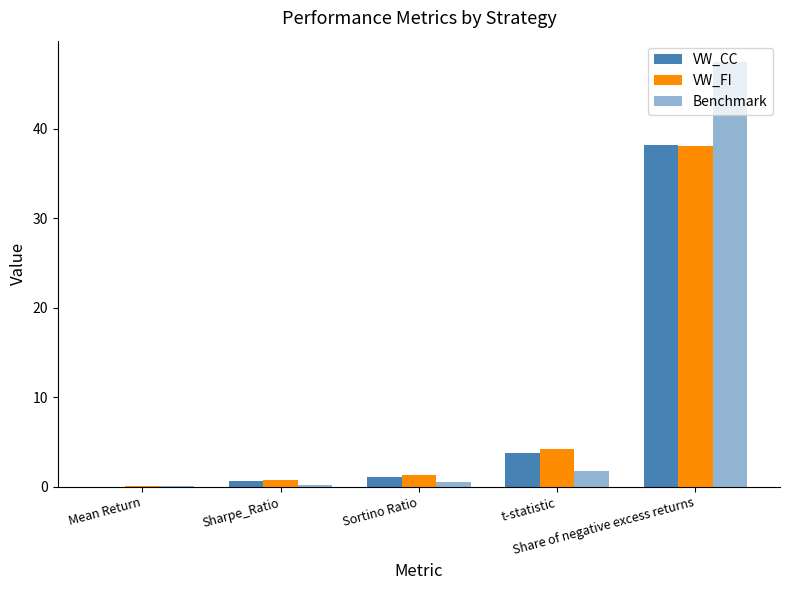

What position from the right is t-statistic?

2